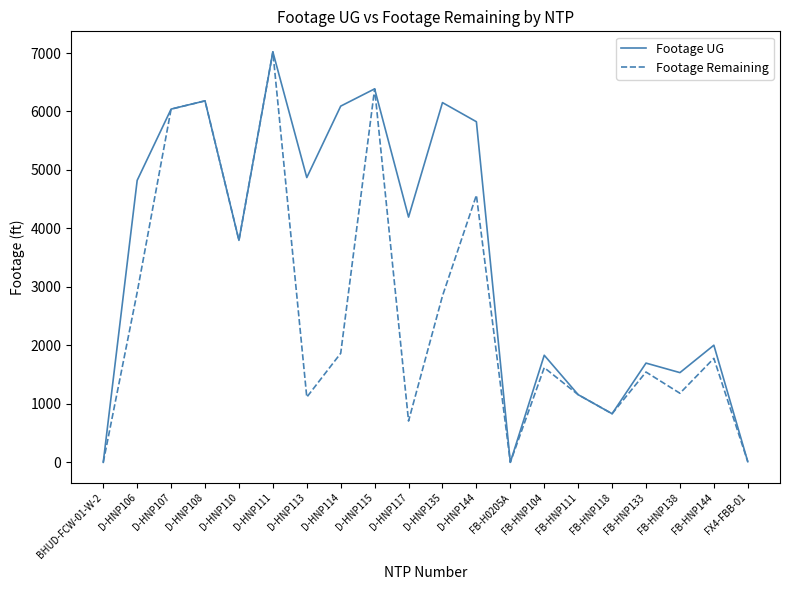

The value of Footage Remaining at FB-HNP111 is 384. True or false?

False